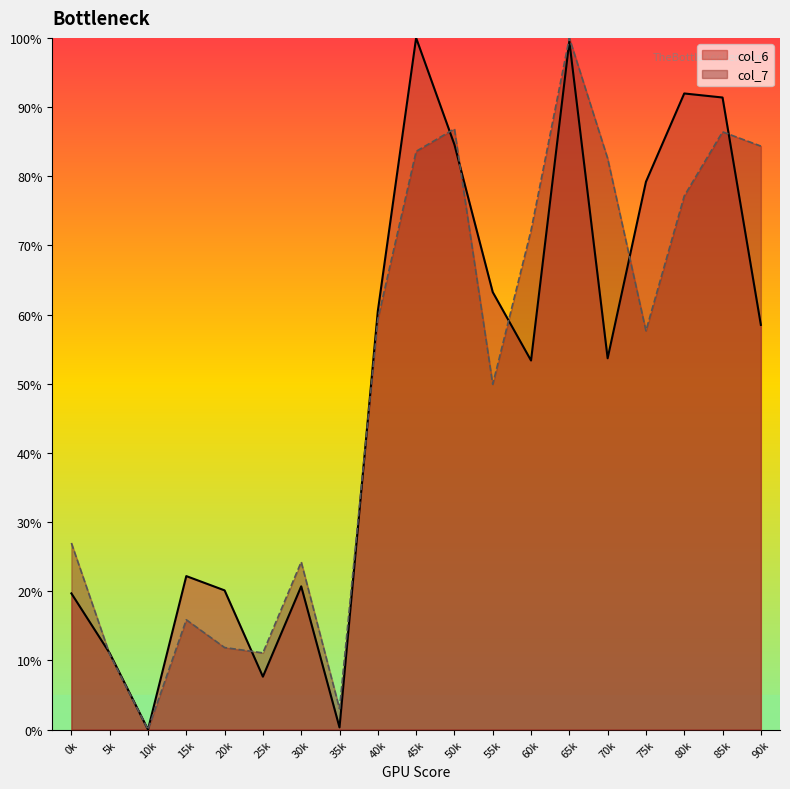

Rank the series at 90k from highest to lowest value.

col_7, col_6